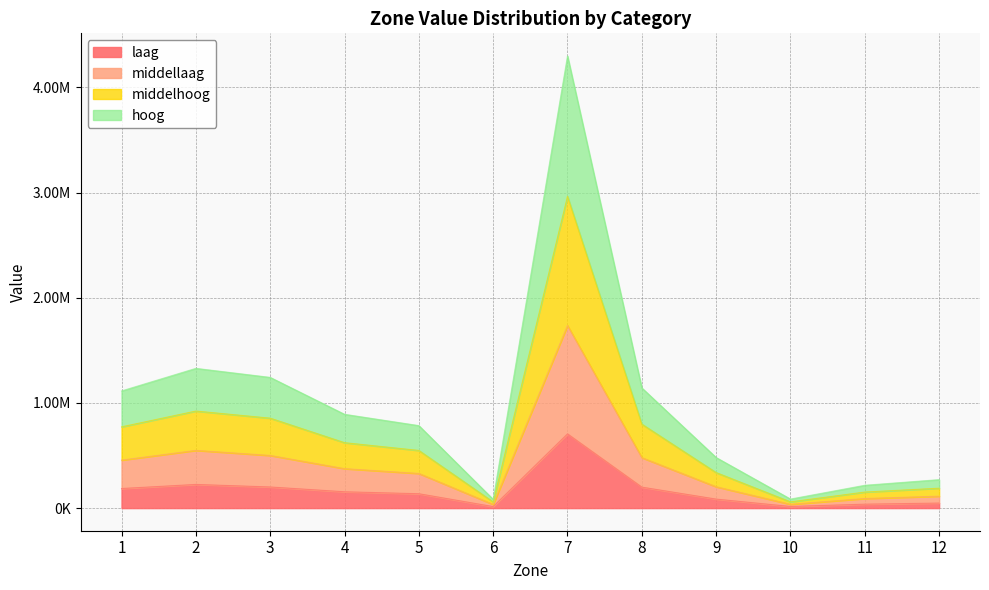

Rank the categories by hoog value from highest to lowest.

7, 2, 3, 8, 1, 4, 5, 9, 12, 11, 10, 6